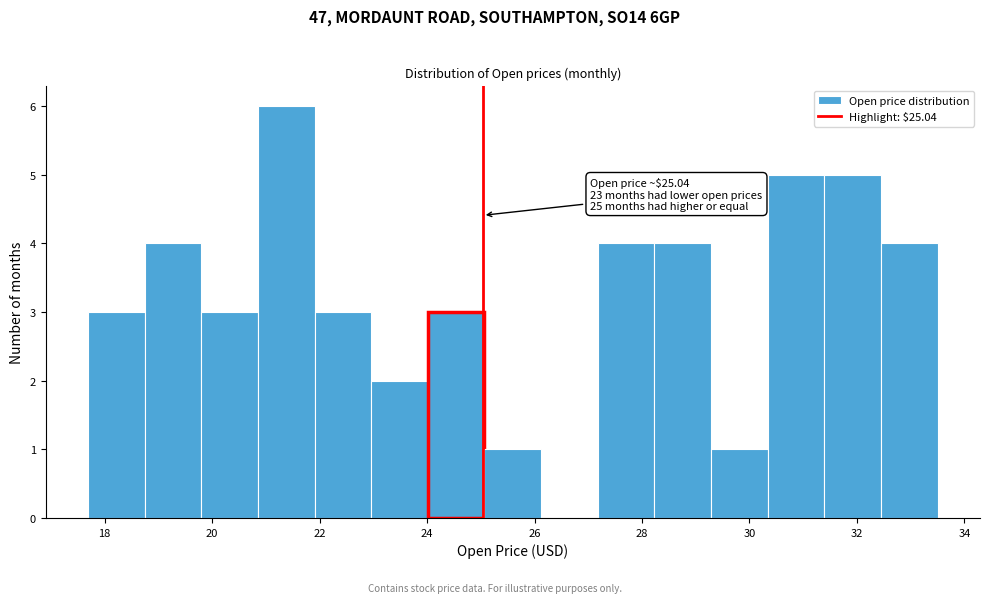

Over which range of the x-axis is the bar tallest?

20.8 to 22.0